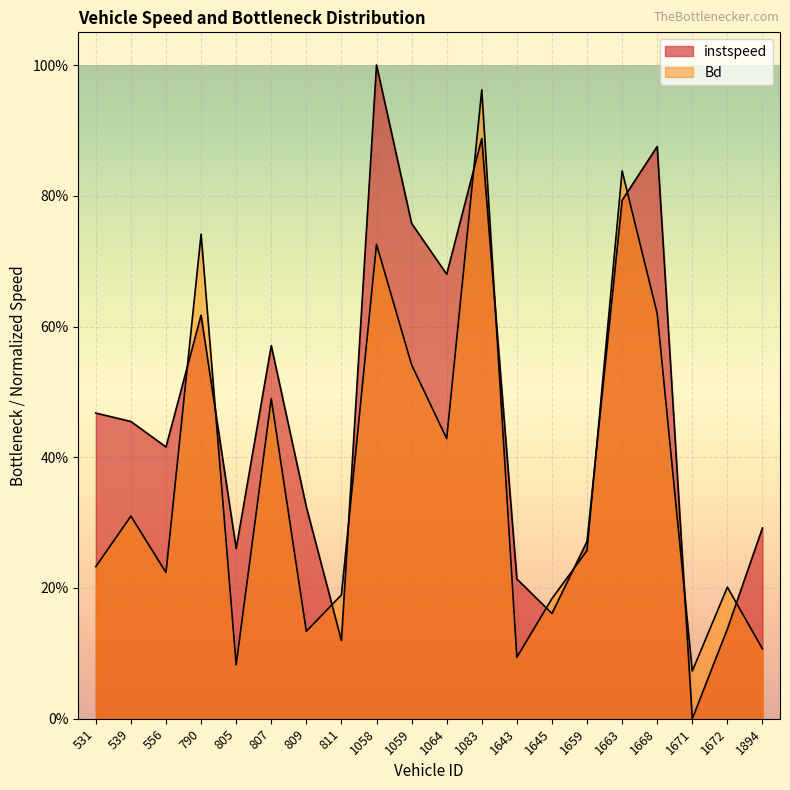

Does the chart display data point markers on the line(s)?

No